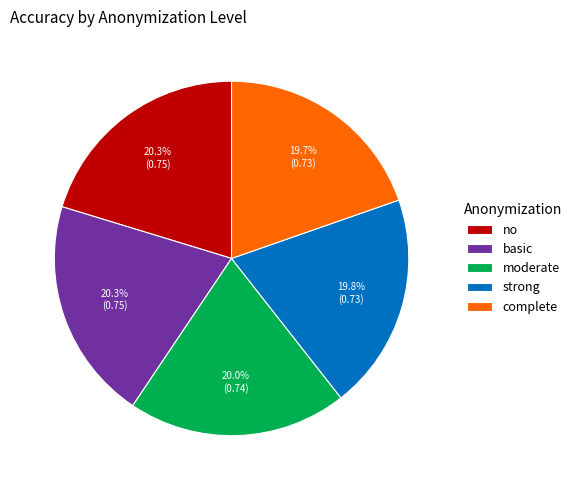

To the nearest percent, what is the average slice percentage?

20%